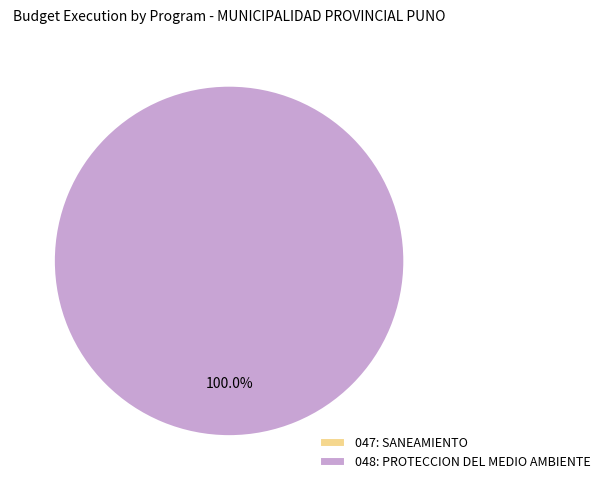

Which has a higher value, 047: SANEAMIENTO or 048: PROTECCION DEL MEDIO AMBIENTE?

048: PROTECCION DEL MEDIO AMBIENTE